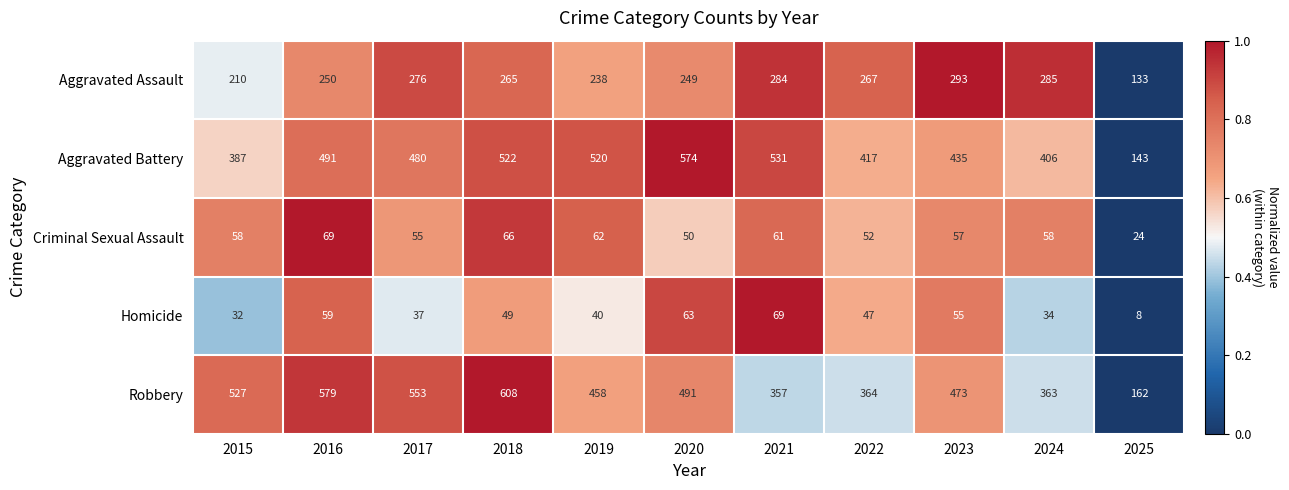

At 2024, list the series in order from largest to smallest.

Aggravated Battery, Robbery, Aggravated Assault, Criminal Sexual Assault, Homicide